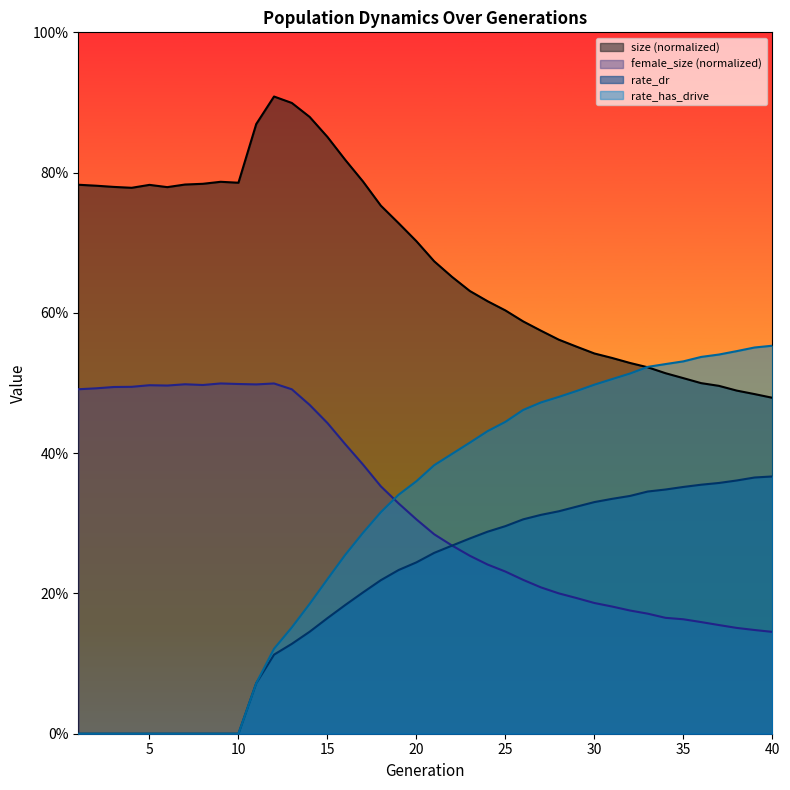

What is the total value across all series at 11?

1.5